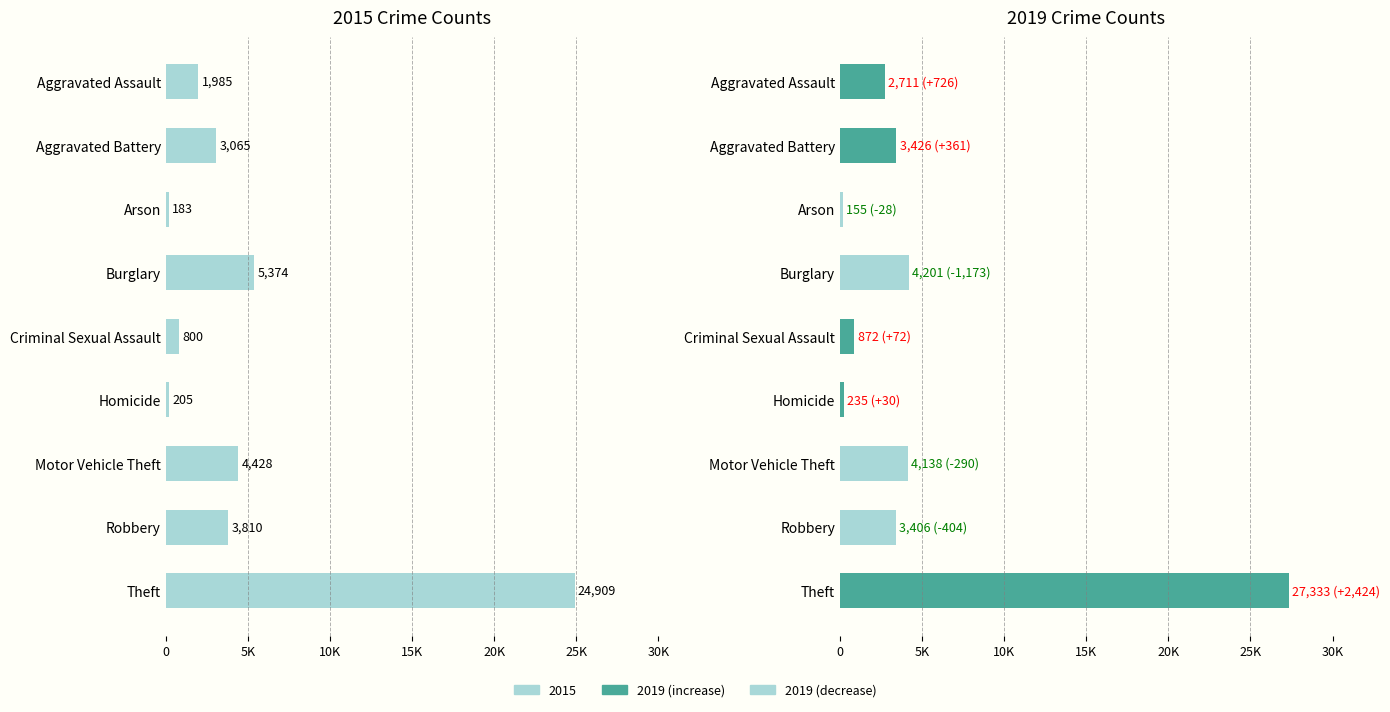

Approximately how many times larger is the value at Homicide compared to Robbery?

0.1